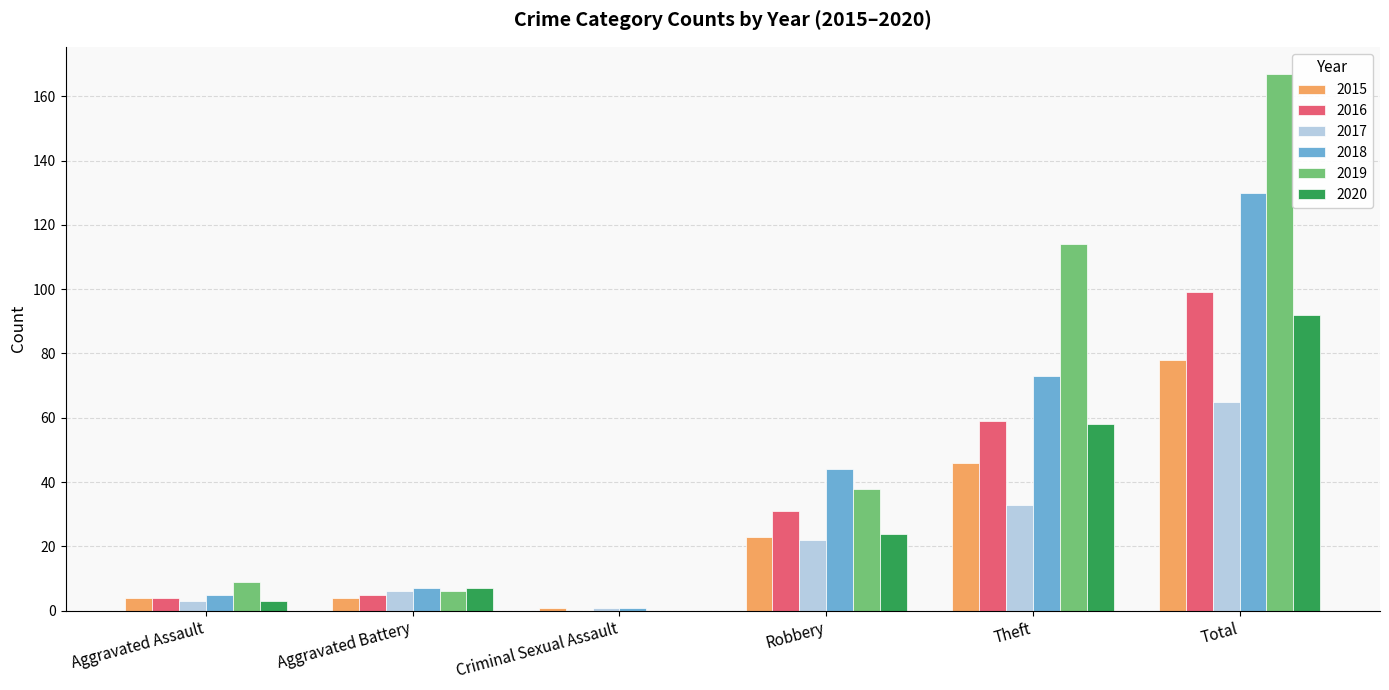

What is the greatest value displayed?

167